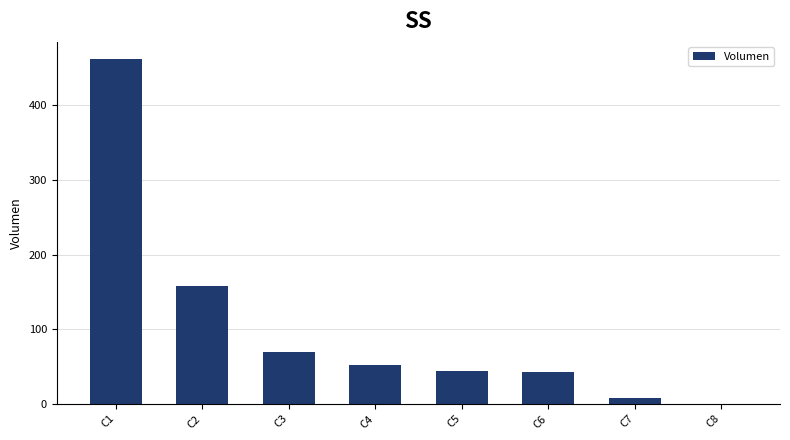

What is the greatest value displayed?

462